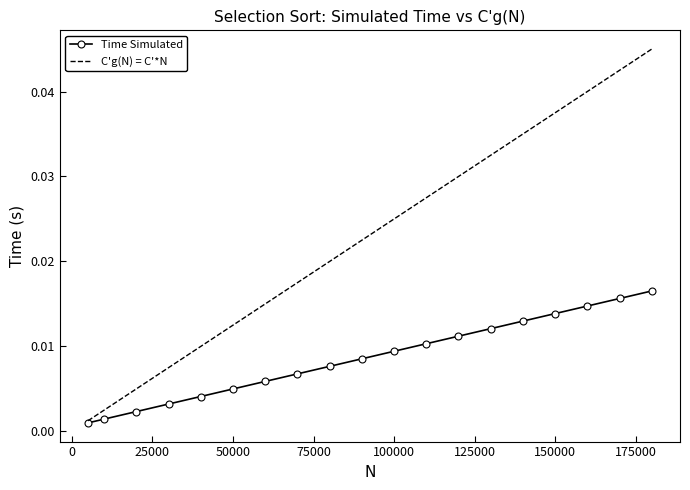

Rank the series by their average value, from highest to lowest.

C'g(N) = C'*N, Time Simulated